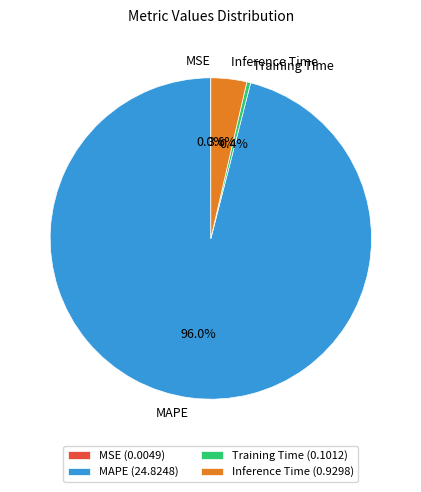

The Inference Time slice represents 4% of the pie. True or false?

True